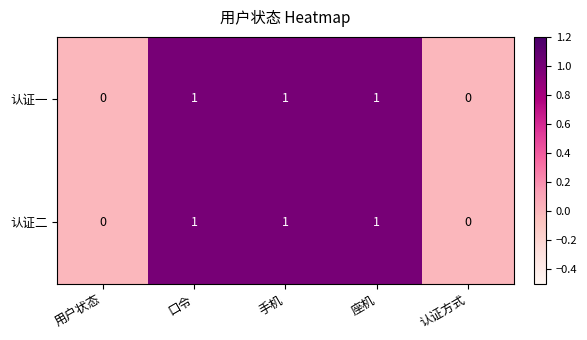

What is the sum of all 认证一 values?

3